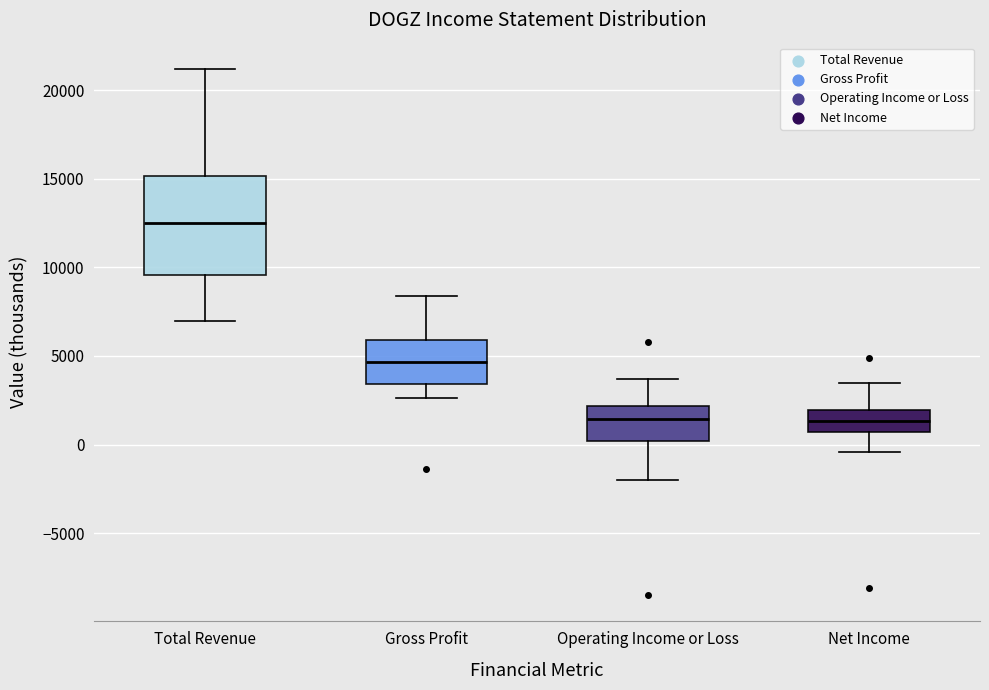

Reading left to right, read every box against the y-axis: the position of its median line, the range the box covers, and the ends of its whiskers. The values are not printed on the chart, so give them approximately, as read against the axis.

Total Revenue: median 12500, box 9500 to 15000, whiskers 7000 to 21000
Gross Profit: median 4500, box 3500 to 6000, whiskers 2500 to 8500
Operating Income or Loss: median 1500, box 0 to 2000, whiskers -2000 to 3500
Net Income: median 1500, box 500 to 2000, whiskers -500 to 3500